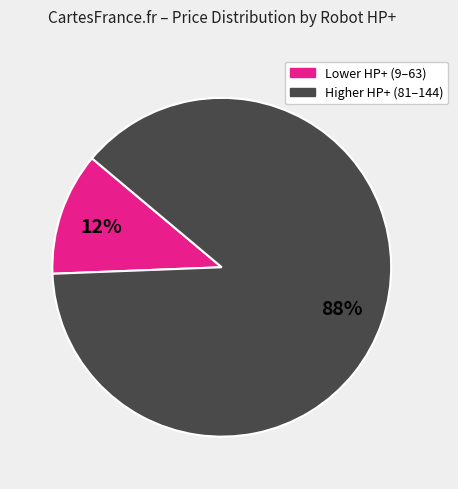

To the nearest percent, what is the average slice percentage?

50%